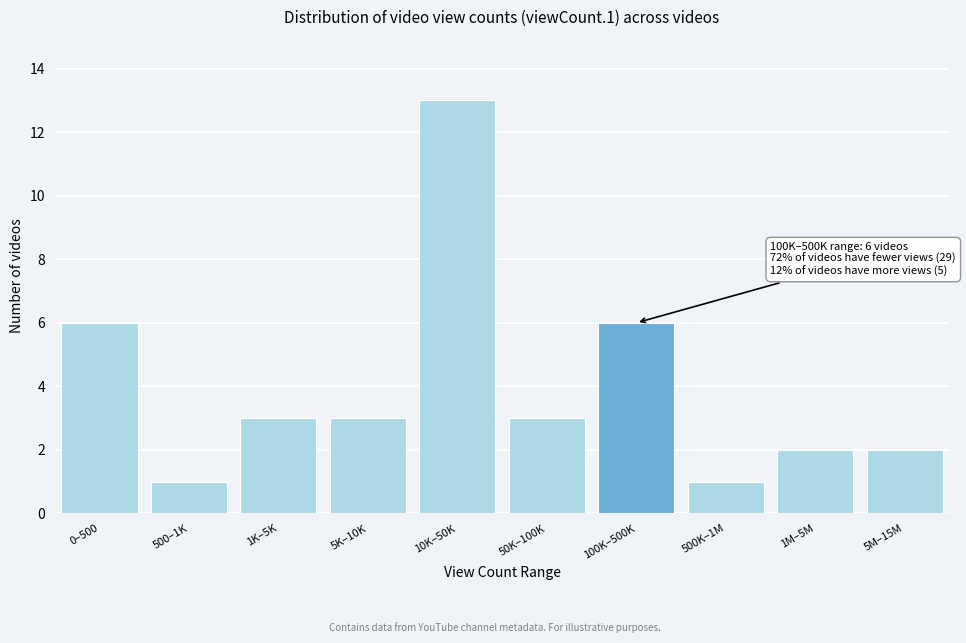

Reading left to right, transcribe all the data shown in this chart.

6	1	3	3	13	3	6	1	2	2